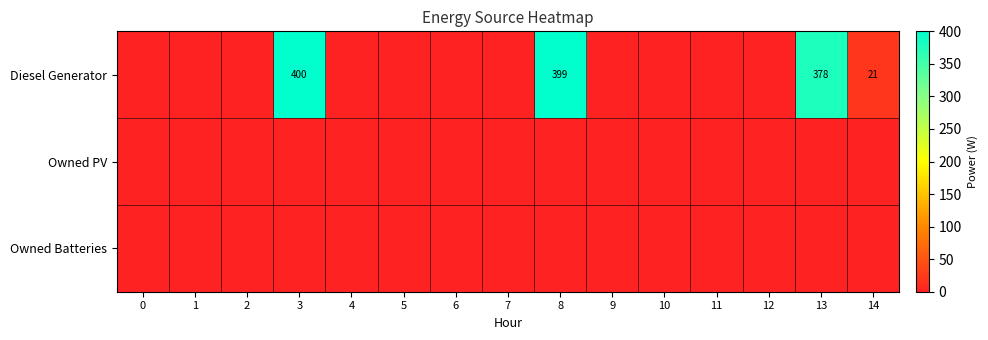

True or false: Diesel Generator has a value of 622 at 8.

False